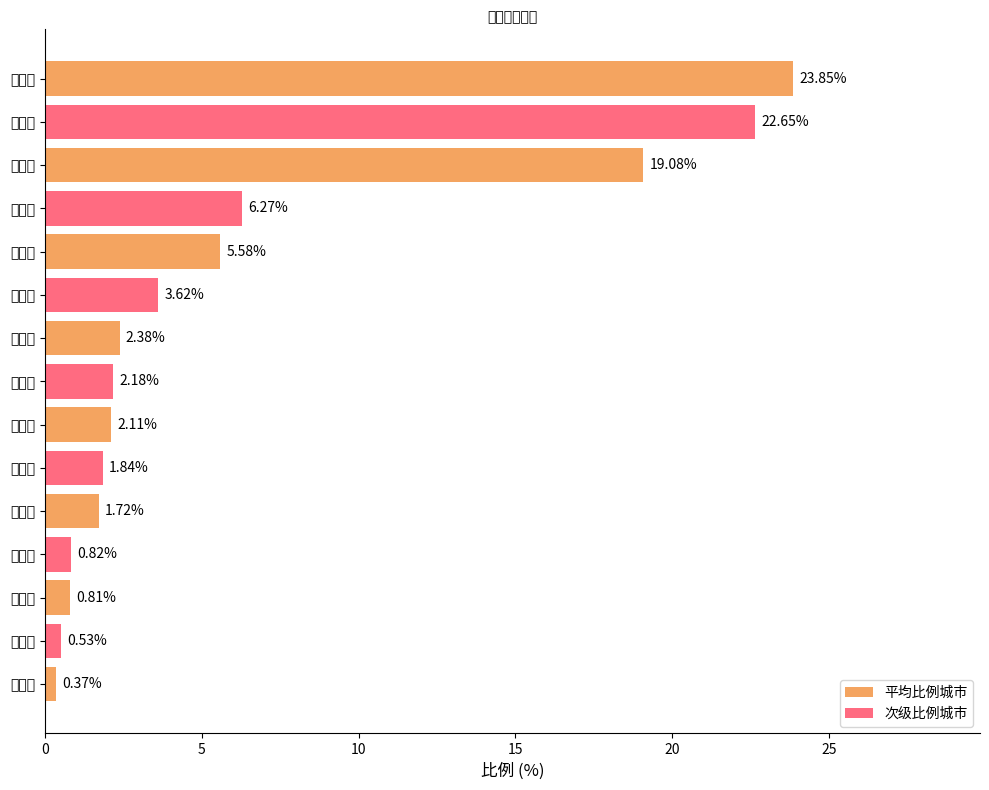

What is the greatest value displayed?

23.9